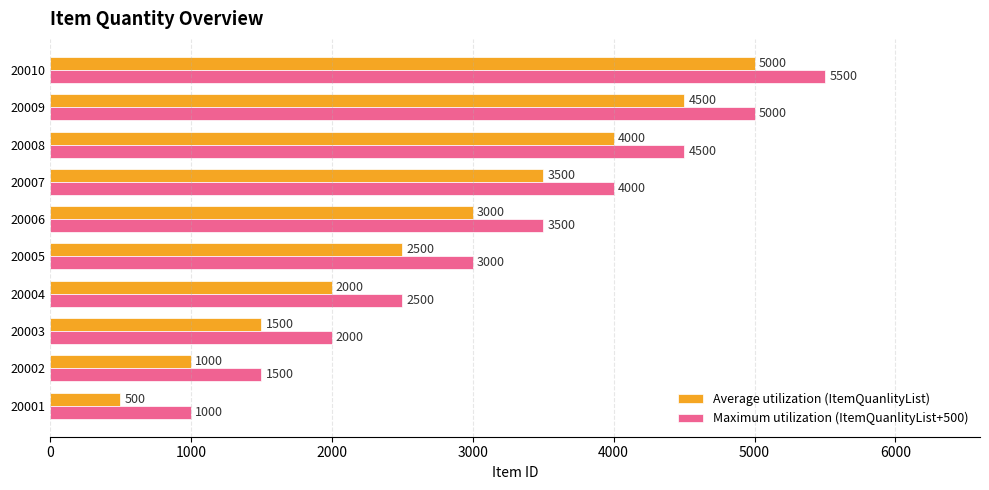

What is the spread (max minus min) of values at 20004?

500